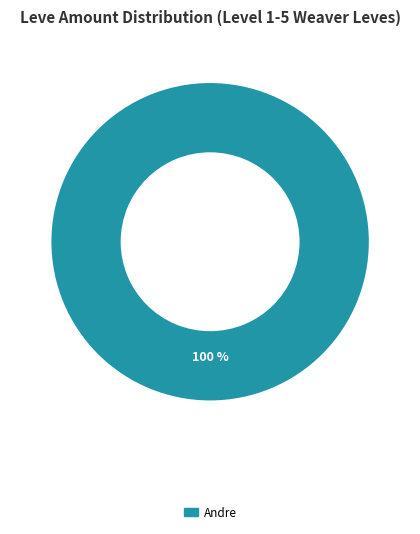

To the nearest percent, what percentage of the pie is Andre?

100%